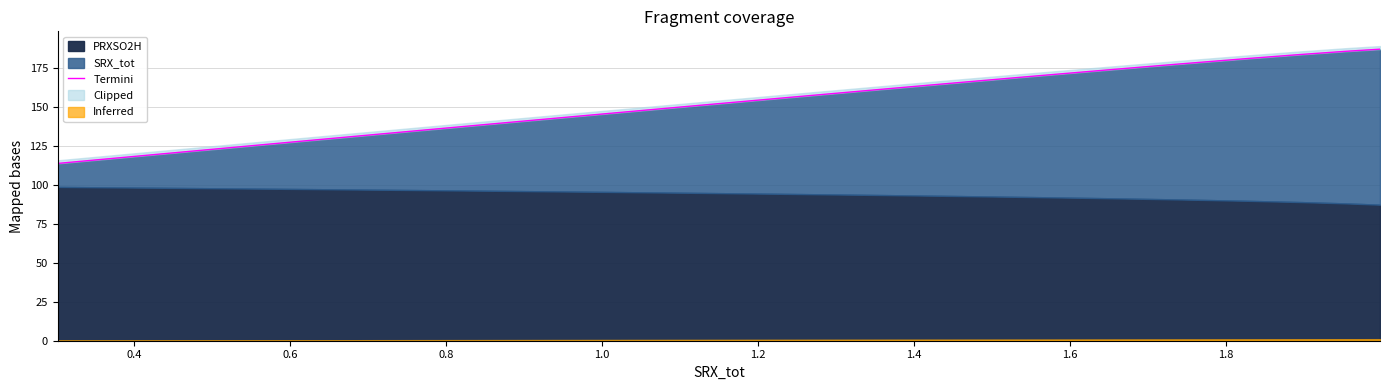

What is the average value?

138.8